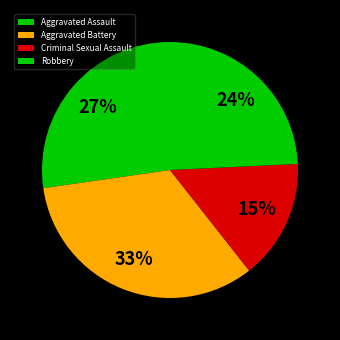

Is it true that Aggravated Assault is 13% of the pie?

False